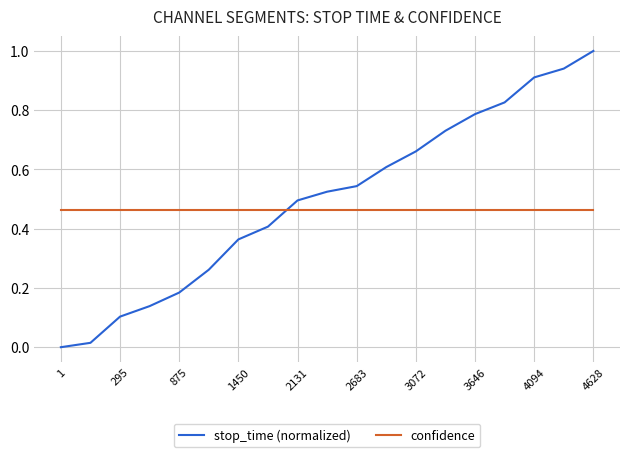

Which series has the largest range (max minus min)?

stop_time (normalized)